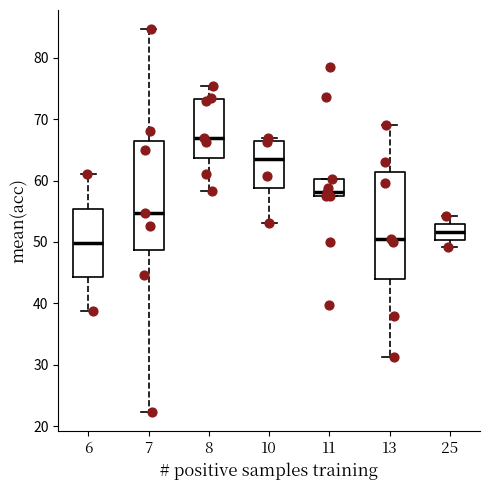

Reading left to right, transcribe this box plot: for each box, give where its median line is, the range the box spans, and where its two whiskers end, as read against the y-axis. The values are not printed on the chart, so give them approximately, as read against the axis.

6: median 50, box 44 to 55, whiskers 39 to 61
7: median 55, box 49 to 67, whiskers 22 to 85
8: median 67, box 64 to 73, whiskers 58 to 75
10: median 64, box 59 to 66, whiskers 53 to 67
11: median 58 (just above the box's lower edge), box 58 to 60, whiskers 58 to 60
13: median 51, box 44 to 61, whiskers 31 to 69
25: median 52, box 50 to 53, whiskers 49 to 54